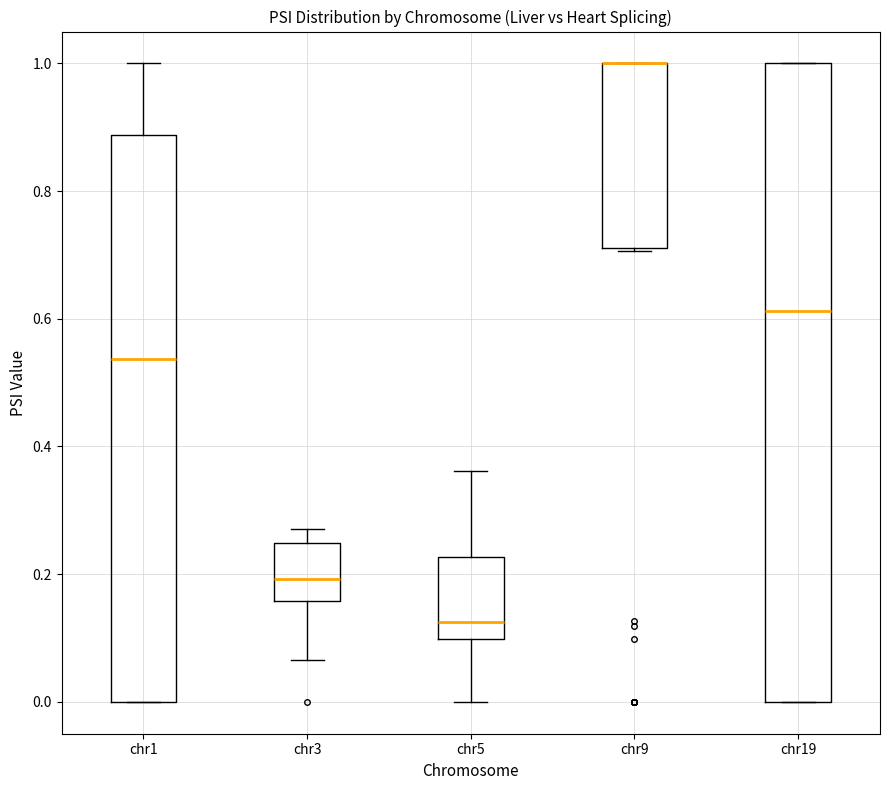

Reading left to right, read every box against the y-axis: the position of its median line, the range the box covers, and the ends of its whiskers. The values are not printed on the chart, so give them approximately, as read against the axis.

chr1: median 0.54, box 0.00 to 0.88, whiskers 0.00 to 1.00
chr3: median 0.20, box 0.16 to 0.24, whiskers 0.06 to 0.28
chr5: median 0.12, box 0.10 to 0.22, whiskers 0.00 to 0.36
chr9: median 1.00 (drawn on the box's upper edge), box 0.72 to 1.00, whiskers 0.70 to 1.00
chr19: median 0.62, box 0.00 to 1.00, whiskers 0.00 to 1.00